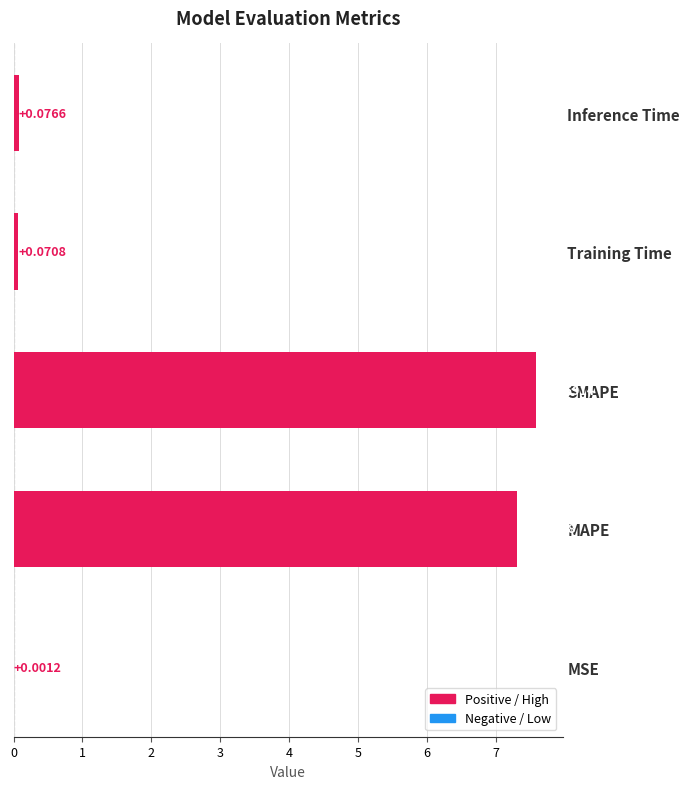

At which label is the value closest to 3?

Inference Time